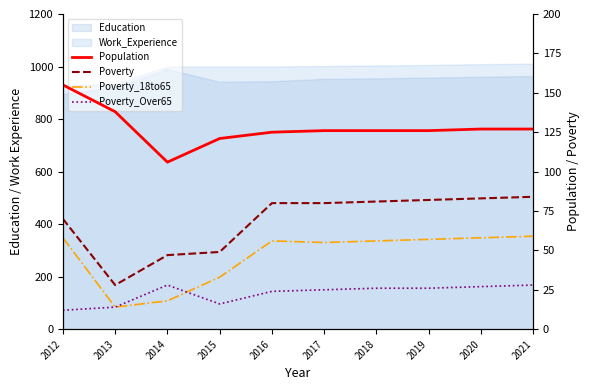

How many values in the Poverty_18to65 series are below 56?

4